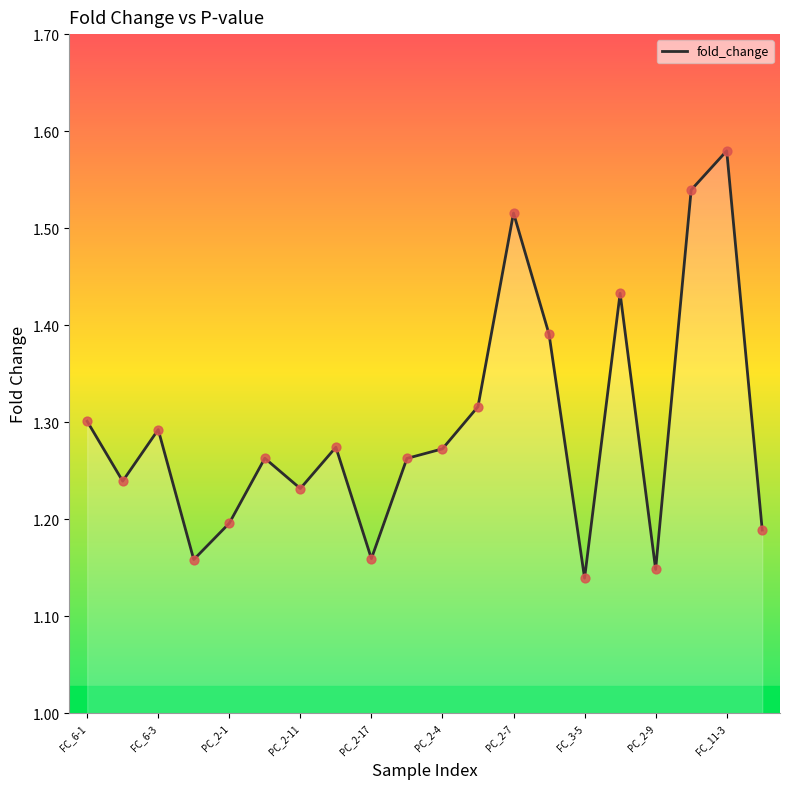

The chart shows a value of 0.4 at PC_2-11. True or false?

False